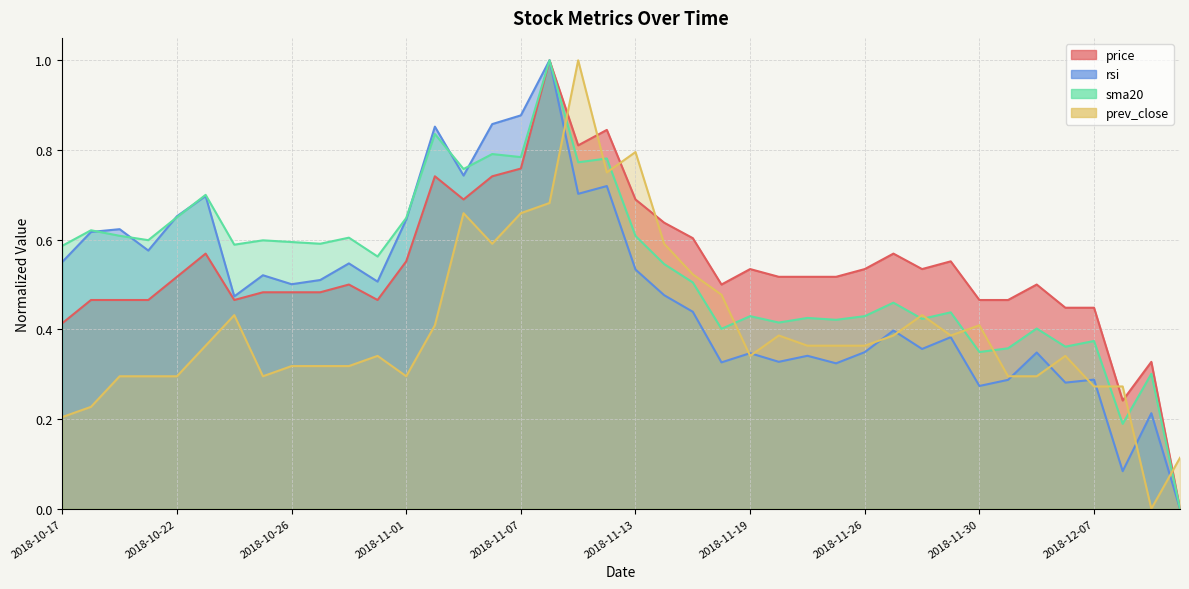

True or false: sma20 has more than 2 points higher than both neighbors.

True